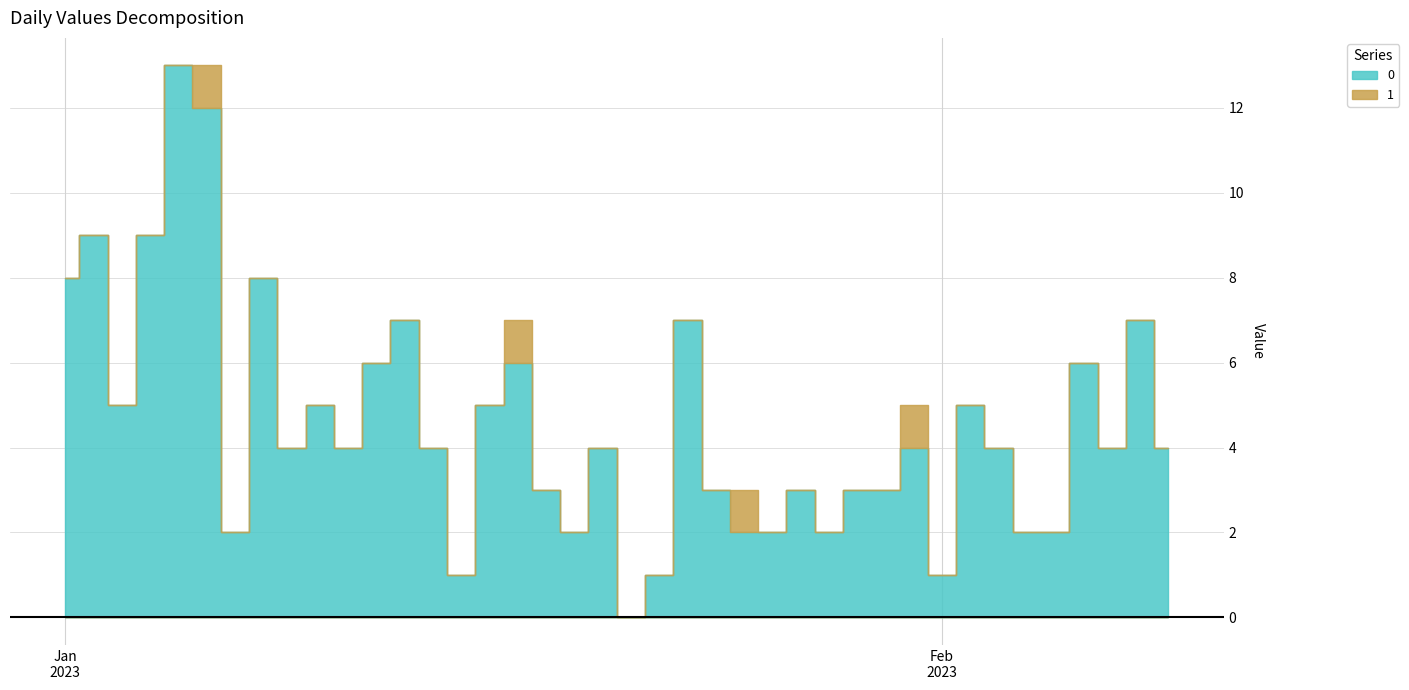

What is the difference between the maximum and minimum values in the 0 series?

13